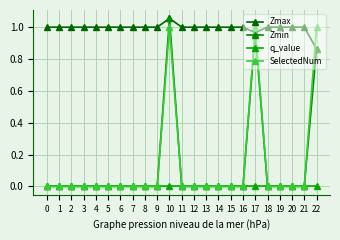

What are all the series names shown in the legend?

Zmax, Zmin, q_value, SelectedNum